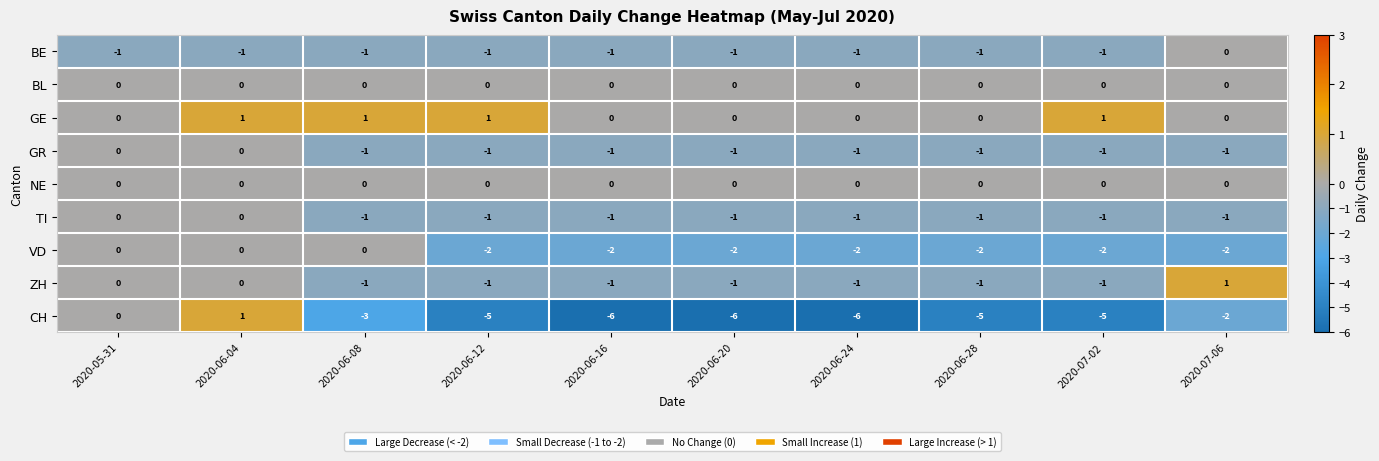

How many TI values are between -1 and 0?

10